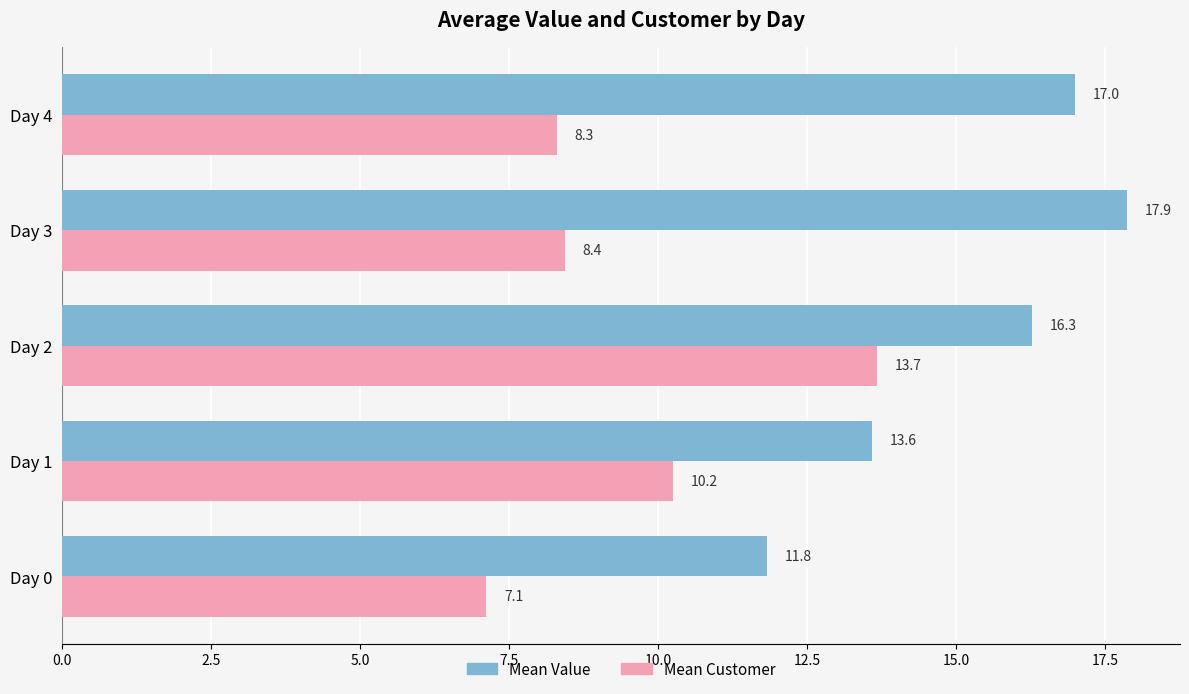

Rank the categories by Mean Customer value from highest to lowest.

Day 2, Day 1, Day 3, Day 4, Day 0